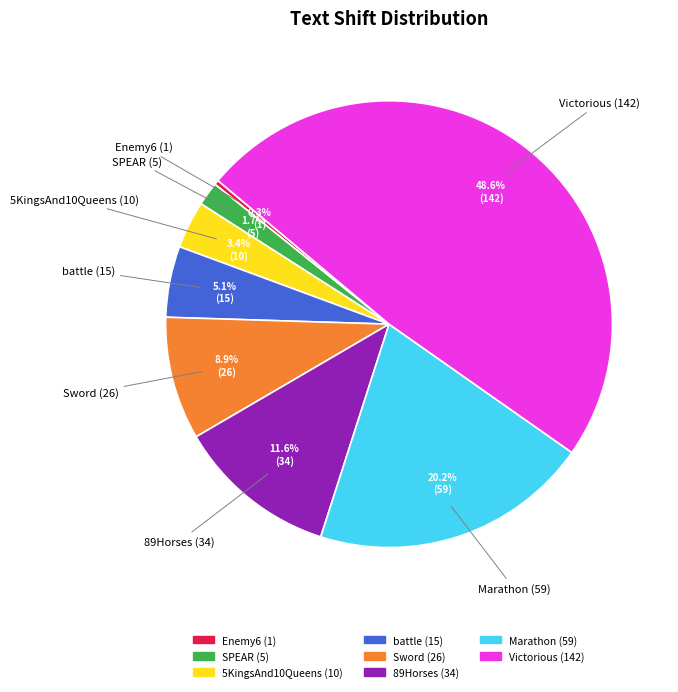

Is there a majority slice in this chart?

No